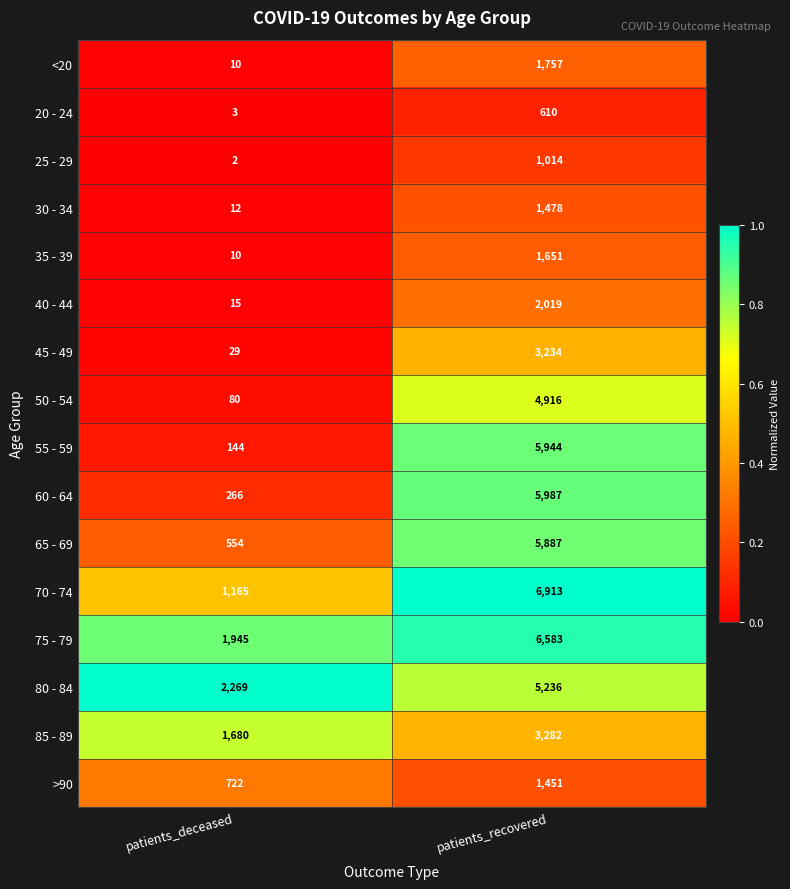

Which series has the widest spread of values?

55 - 59